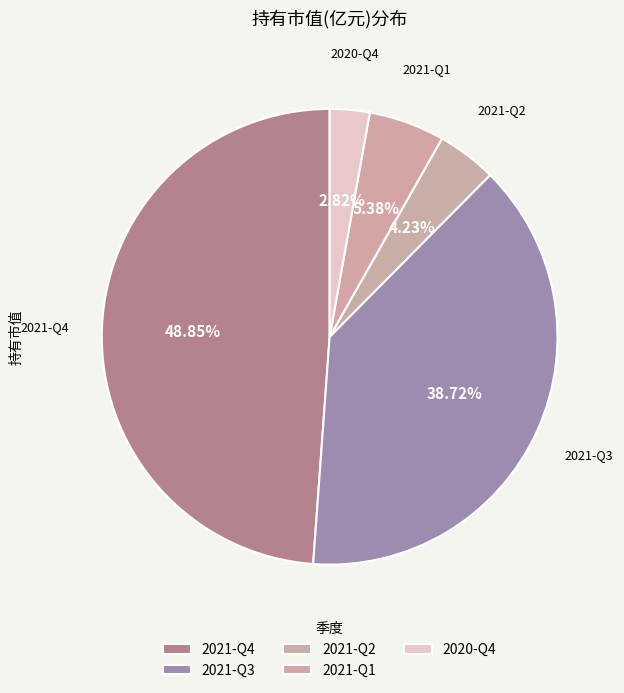

Which slice is the smallest?

2020-Q4